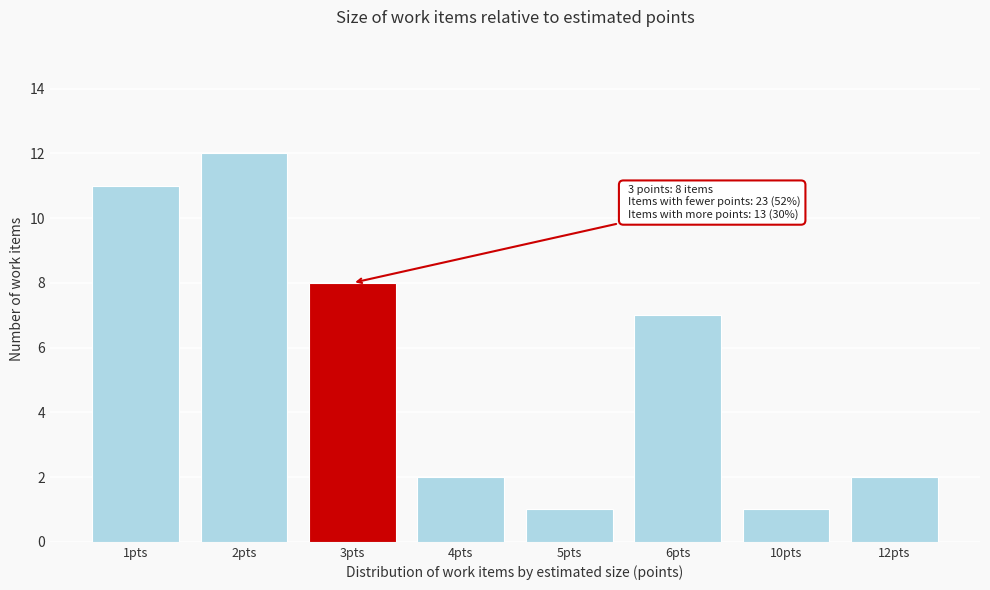

Reading left to right, what are all the values shown in this chart?

1pts=11	2pts=12	3pts=8	4pts=2	5pts=1	6pts=7	10pts=1	12pts=2